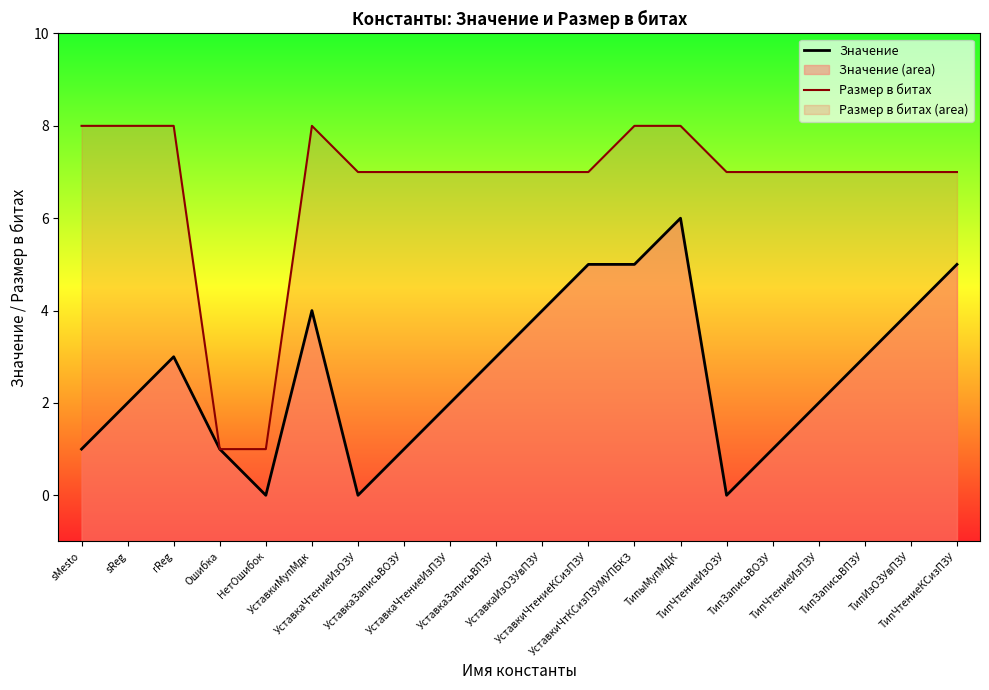

At which category does the chart reach its peak across all series?

sMesto